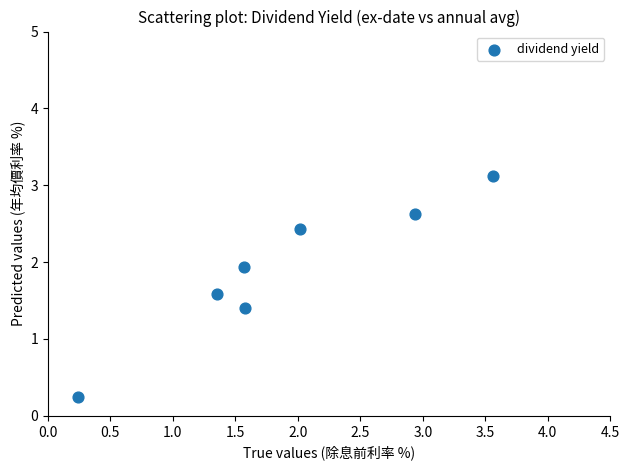

What is the range of Y values (max minus min)?

2.9